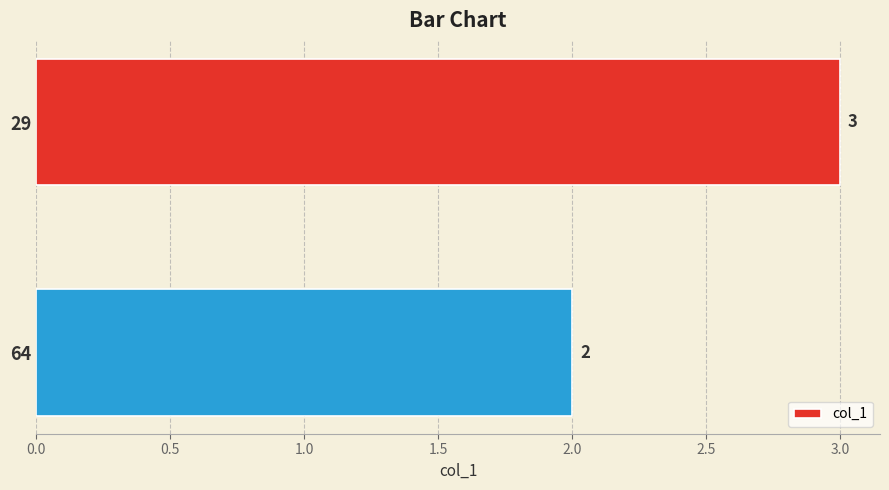

What is the minimum value shown in the chart?

2